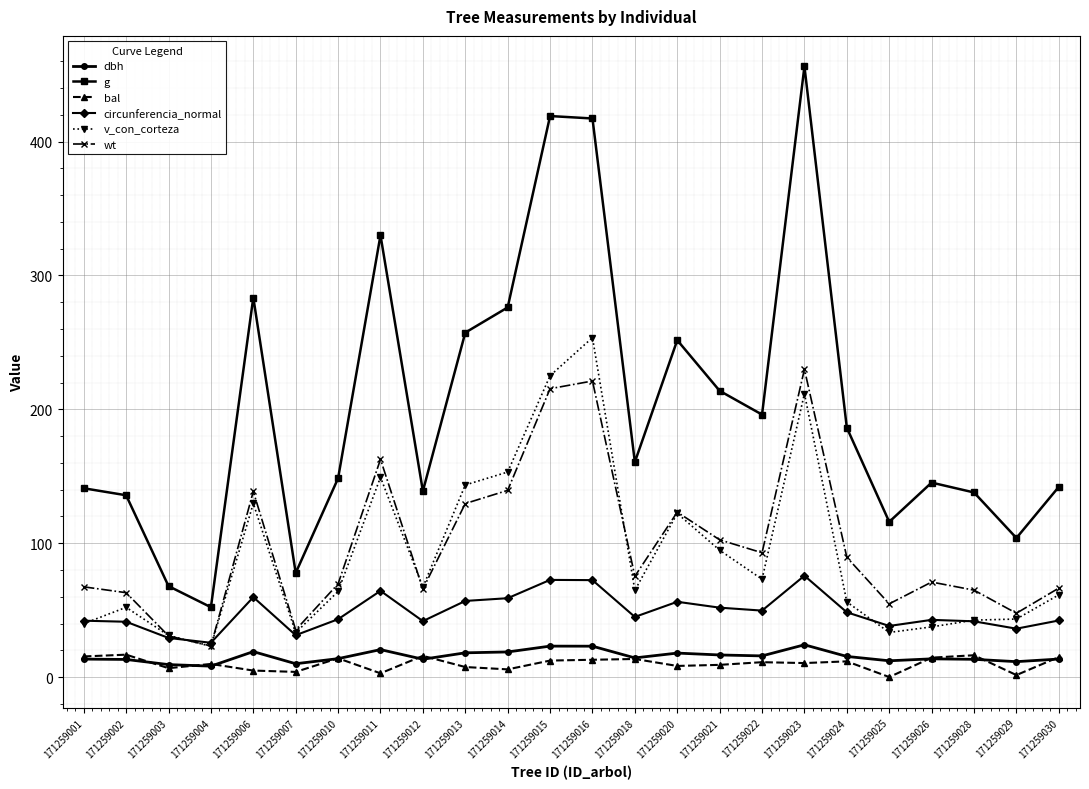

What is the minimum value for circunferencia_normal?

25.6